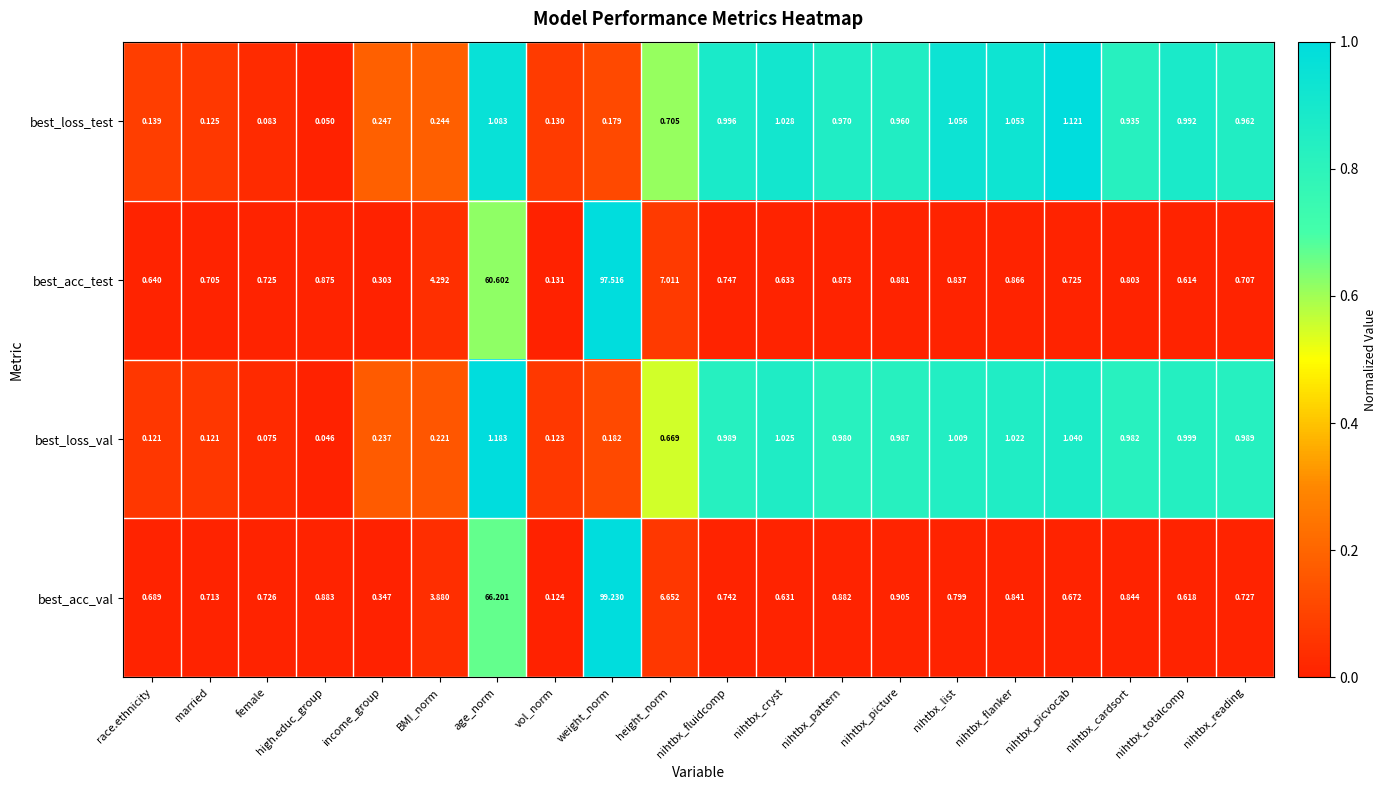

How many series are shown in this chart?

4